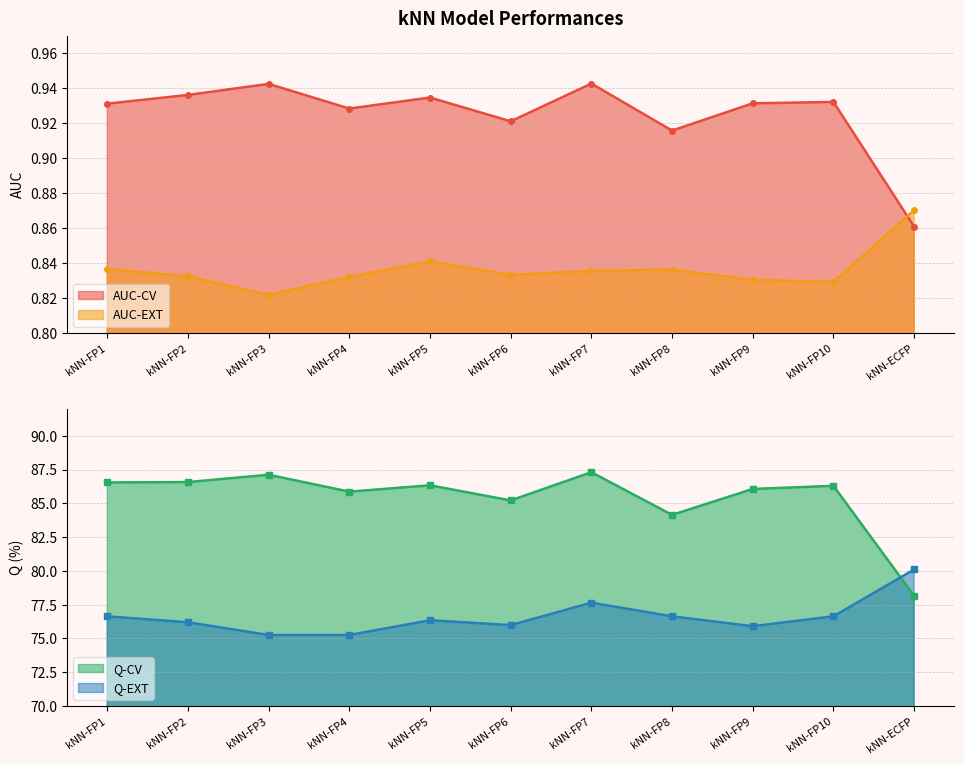

The value of AUC-EXT at kNN-FP5 is 0.8. True or false?

True